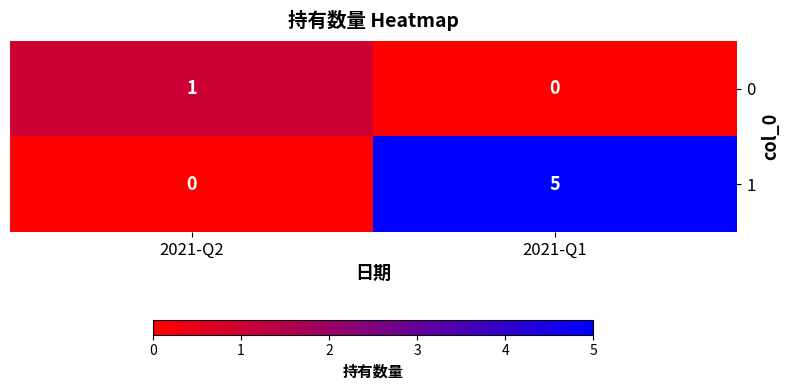

Which series has the largest total across all categories?

1